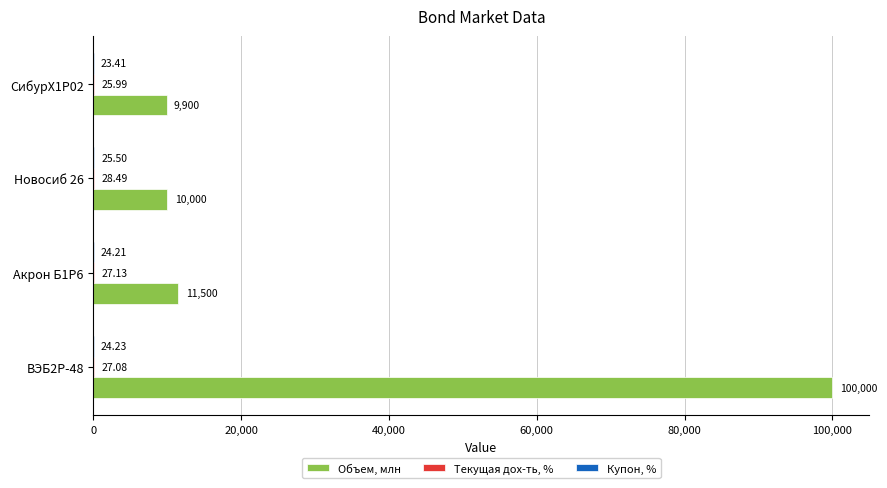

What is the sum of the Объем, млн values at ВЭБ2Р-48 and Акрон Б1P6?

111500.0